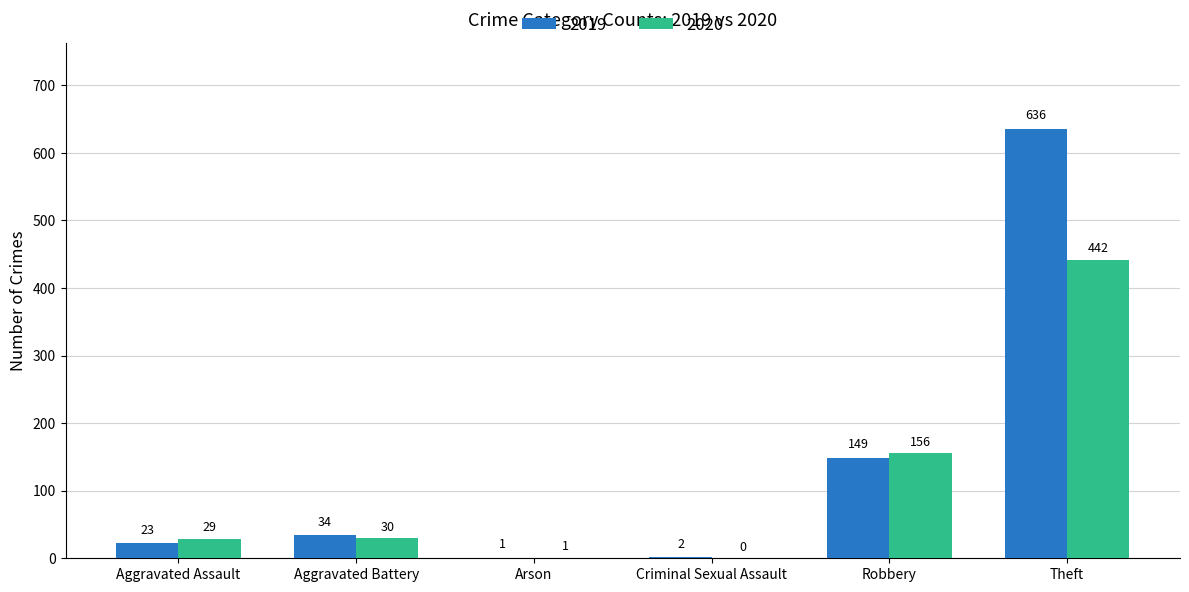

True or false: 2020 has a value of 736 at Theft.

False